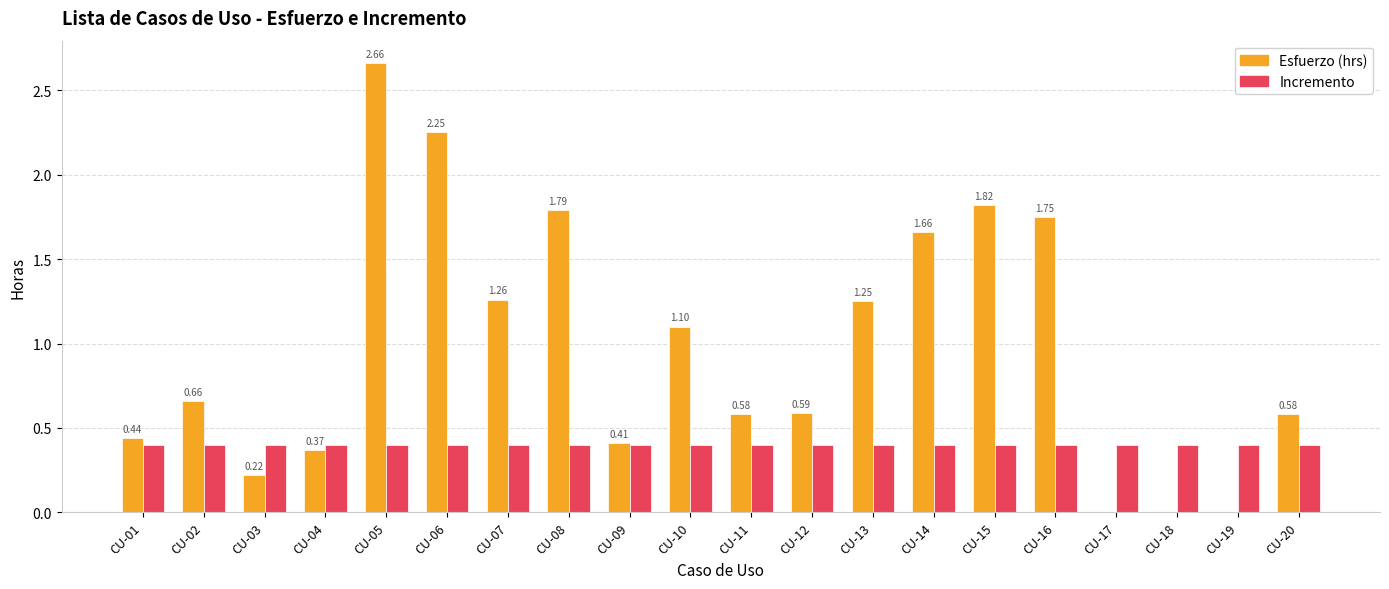

At which category is the sum across all series the highest?

CU-05